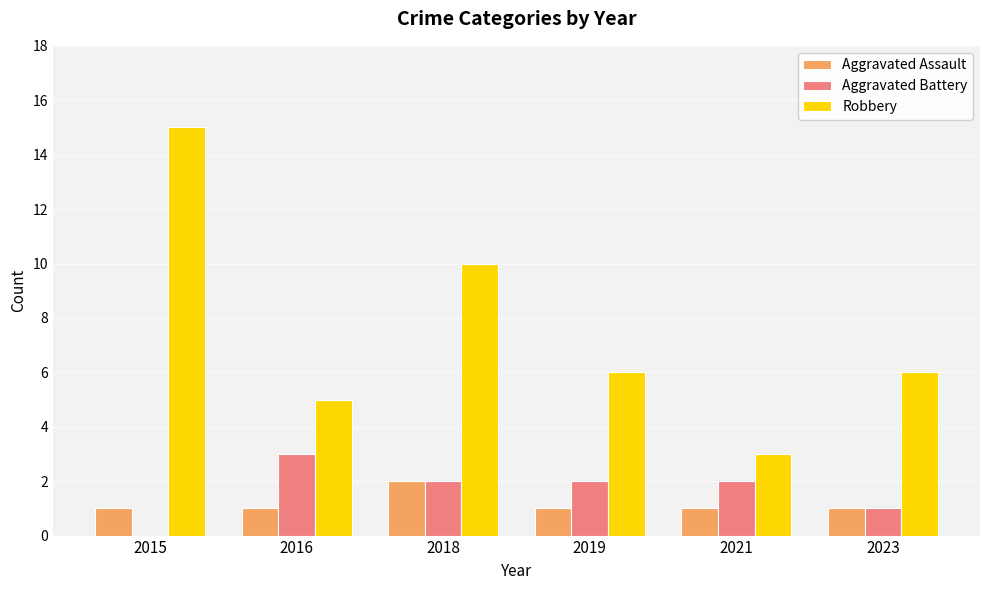

What is the total value across all series at 2023?

8